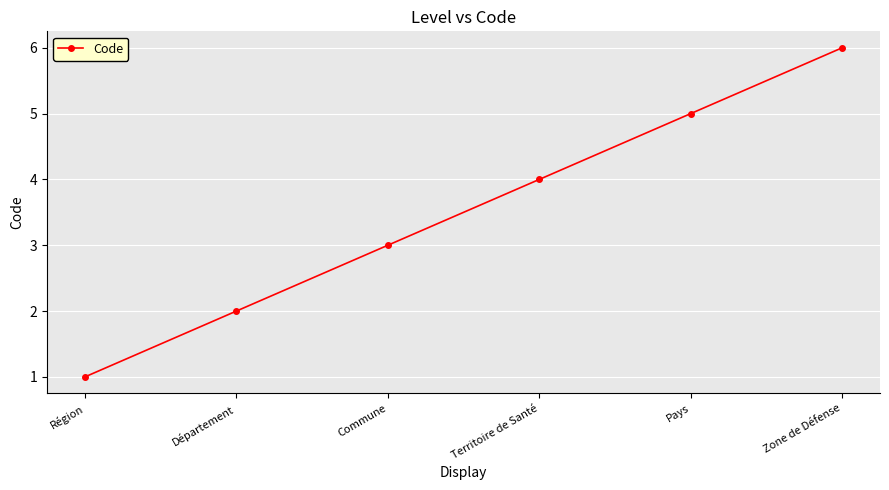

What is the maximum value shown in the chart?

6